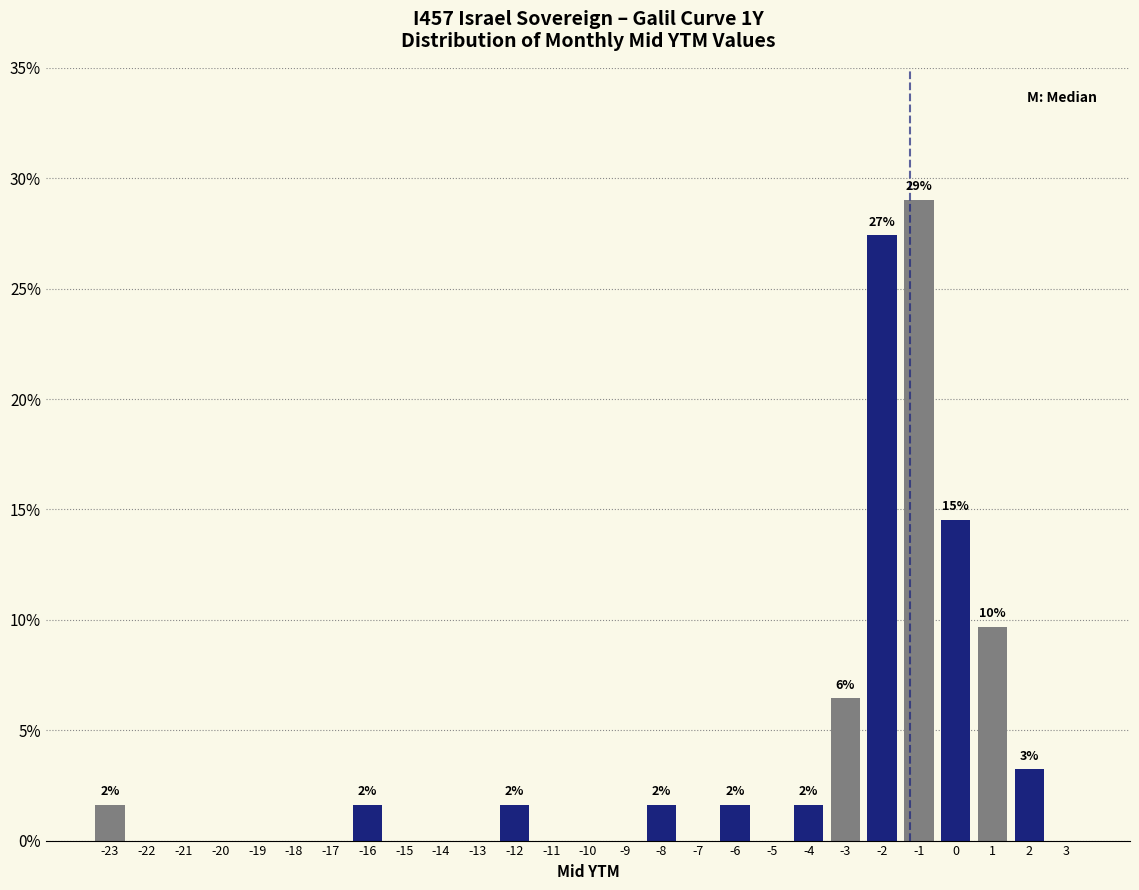

Over which range of the x-axis is the bar tallest?

-1.5 to -0.5